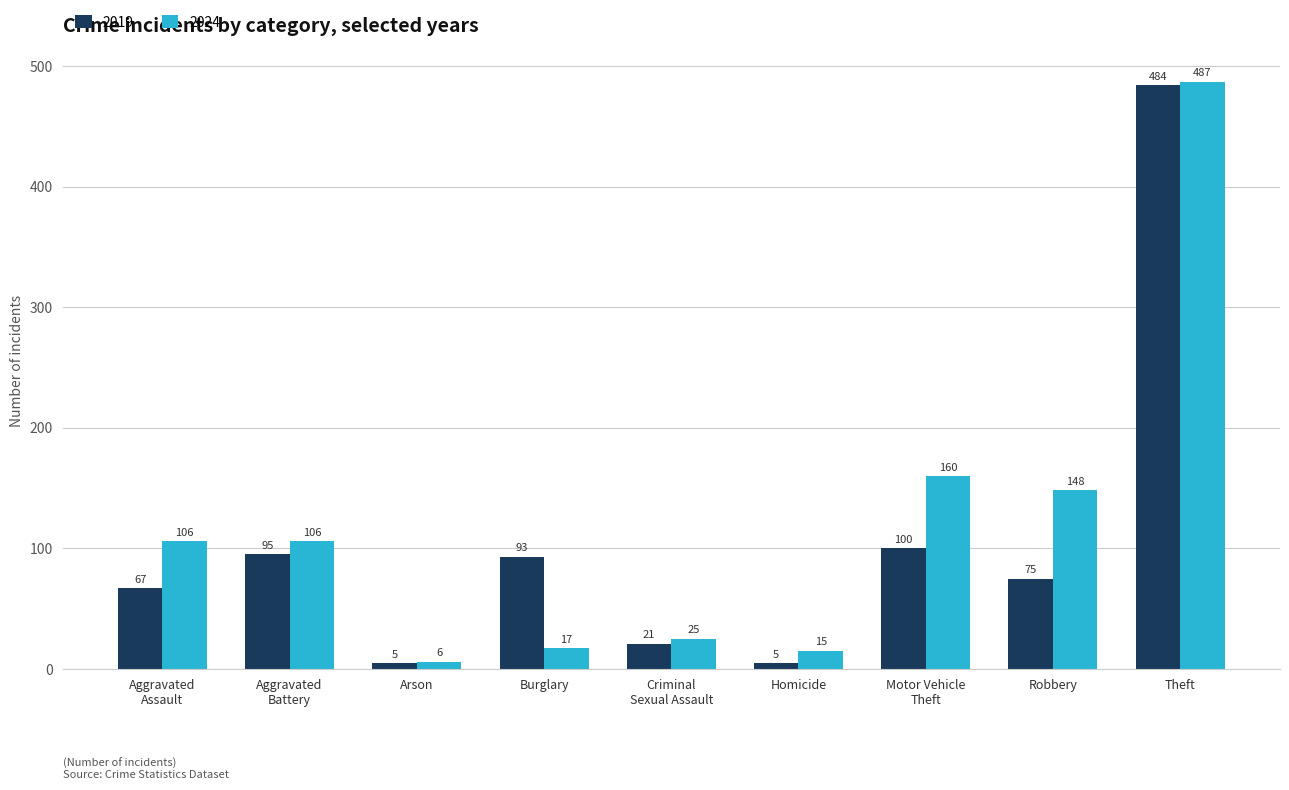

How many bars are there in total?

18